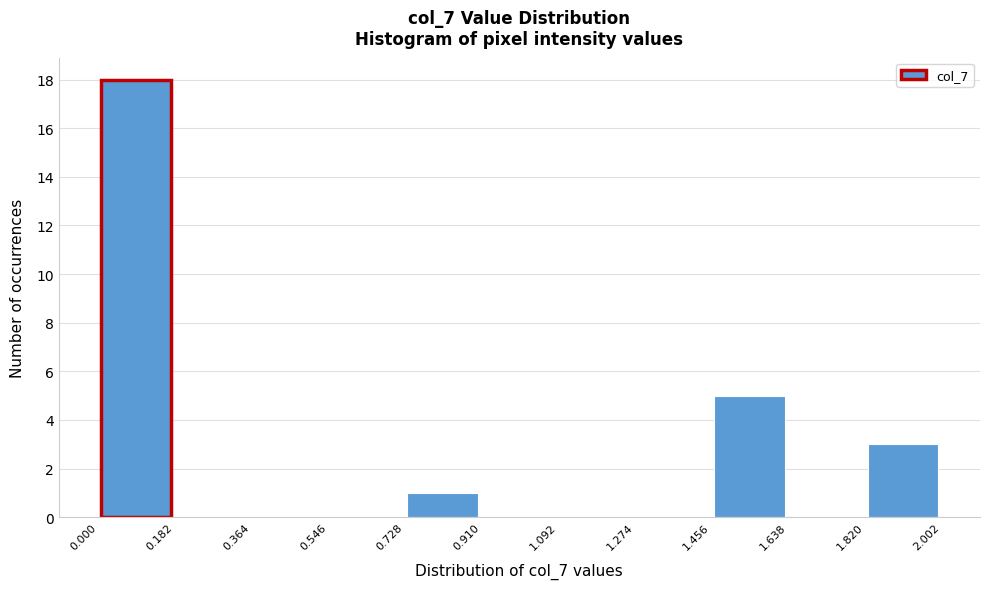

Over which range of the x-axis is the bar tallest?

0.000 to 0.182